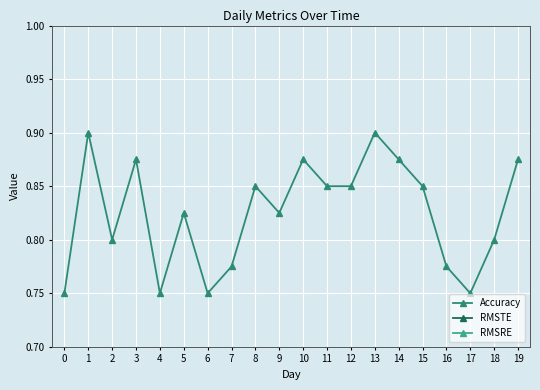

Is this an area chart (filled region under the line)?

No